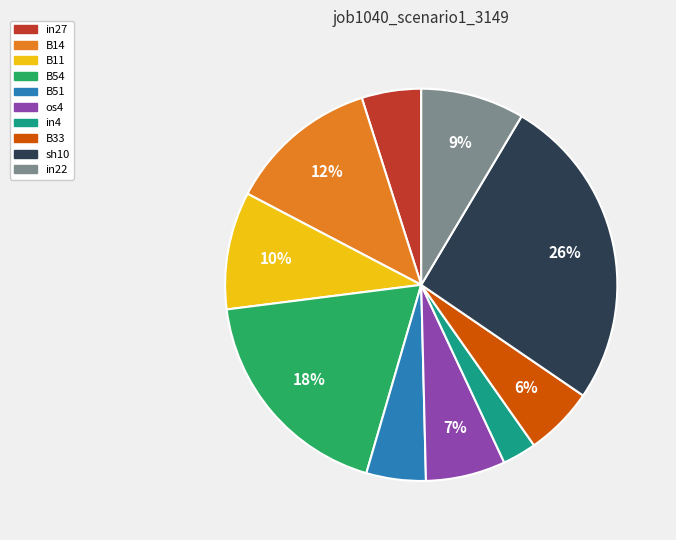

True or false: B54 accounts for 18% of the total.

True